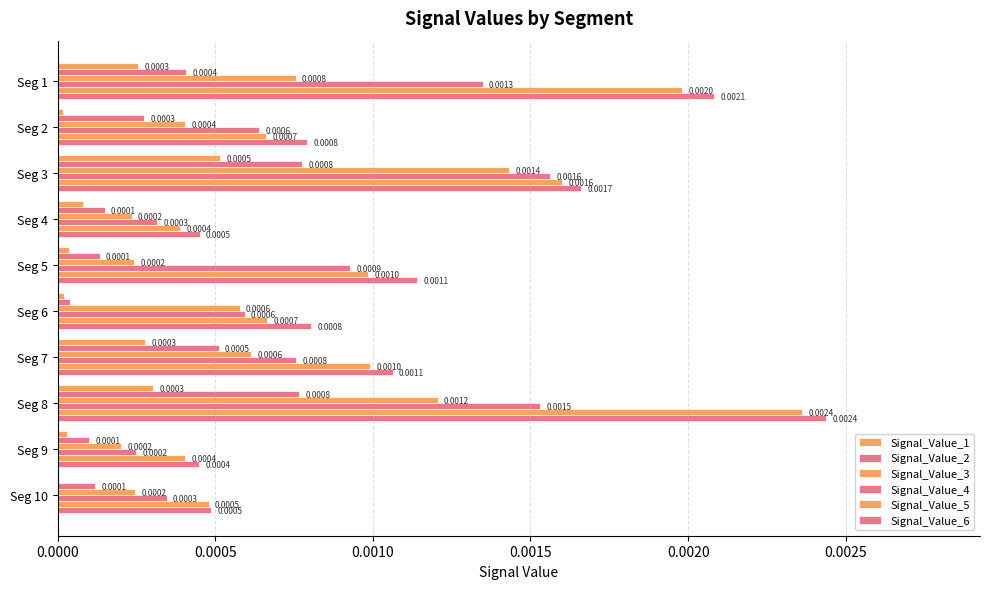

How many series are shown in this chart?

6